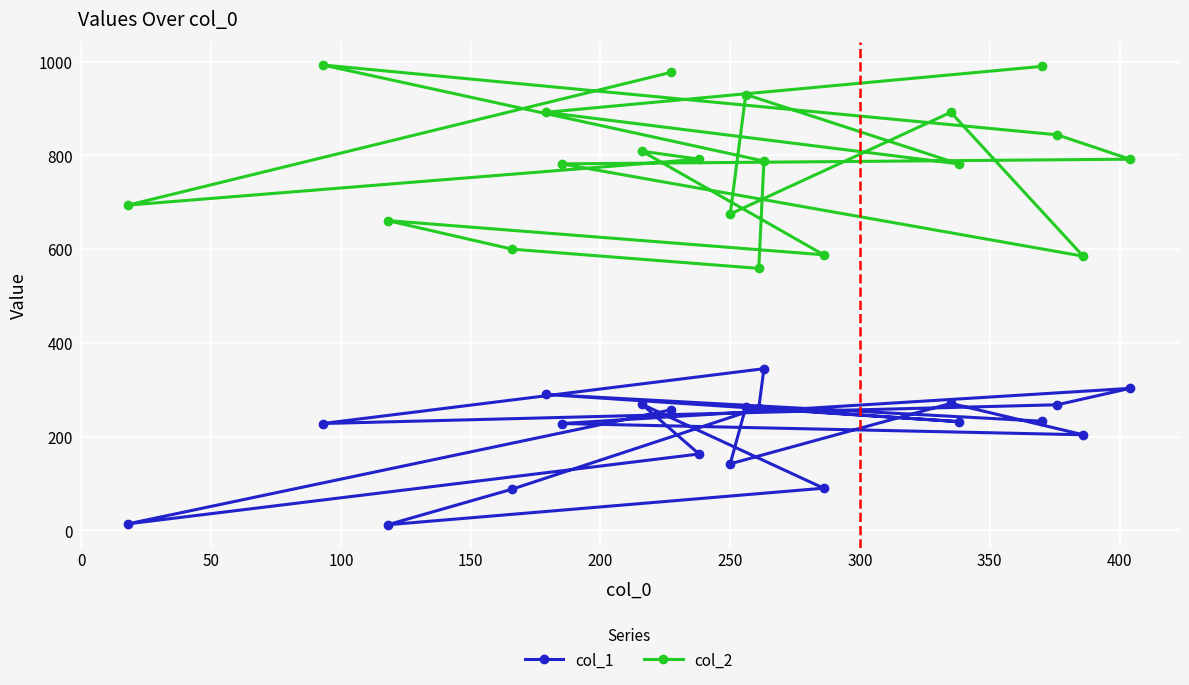

Which series has the largest range (max minus min)?

col_2